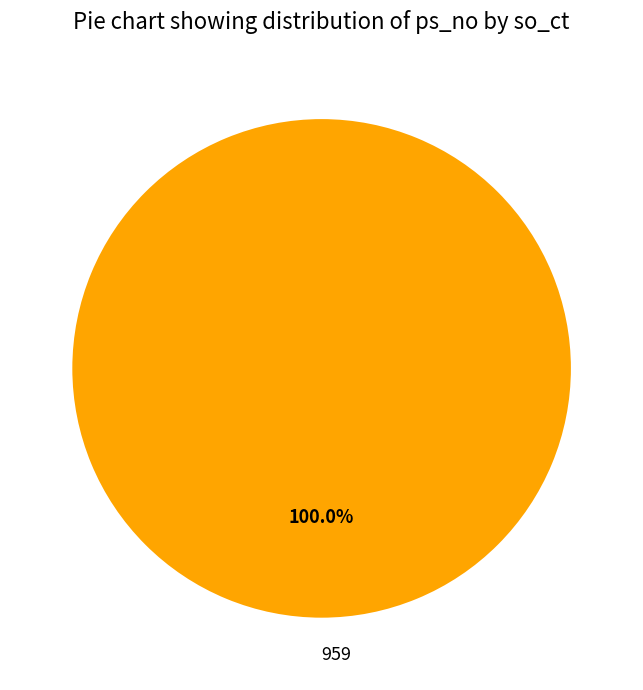

Rank the categories by value from highest to lowest.

959